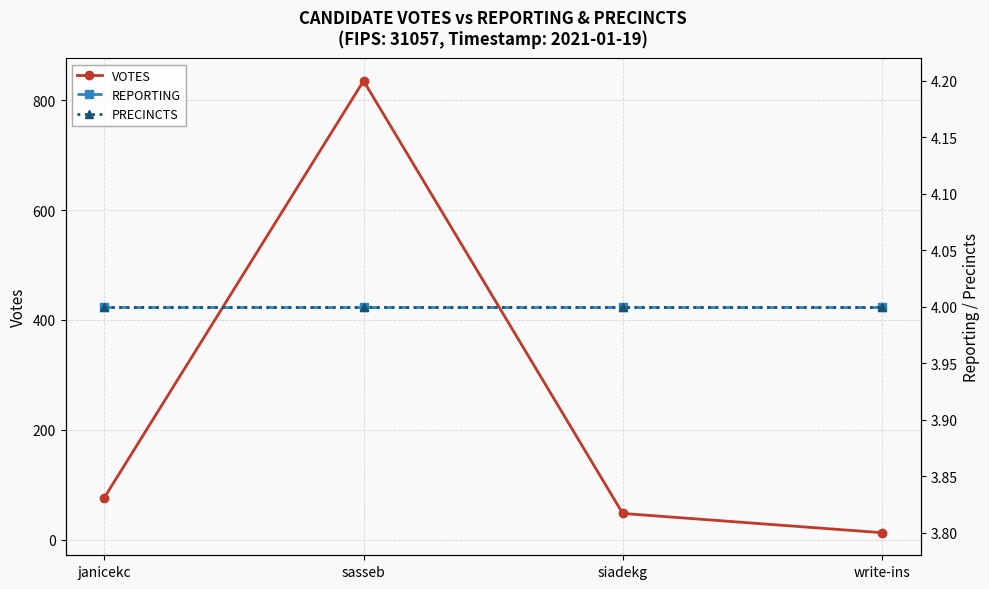

True or false: VOTES has a value of 13 at write-ins.

True